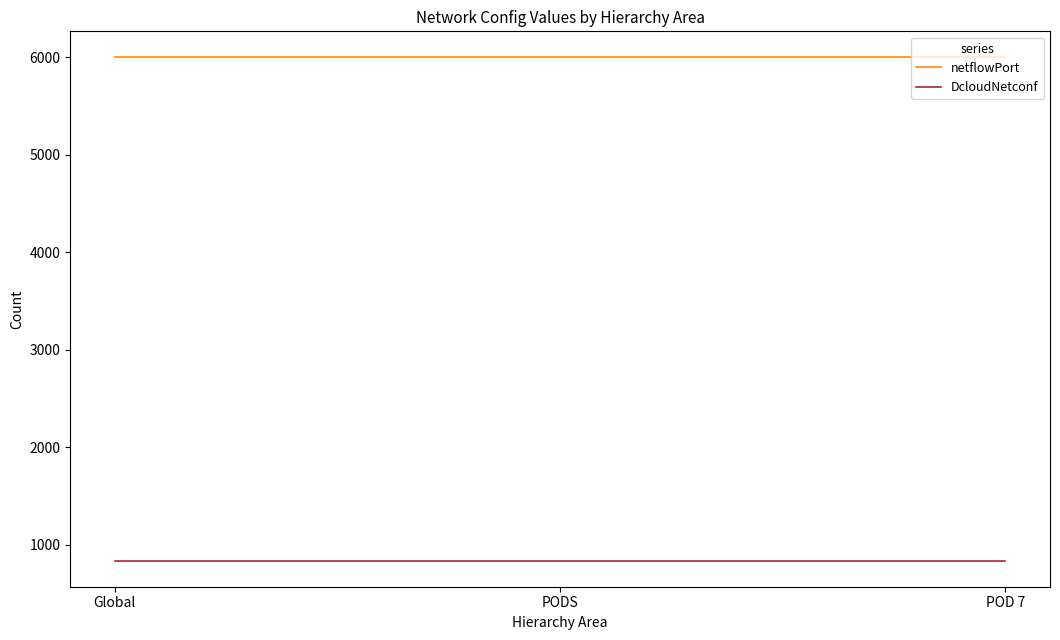

Reading left to right, transcribe all the data shown in this chart.

netflowPort: 6007	6007	6007
DcloudNetconf: 830	830	830